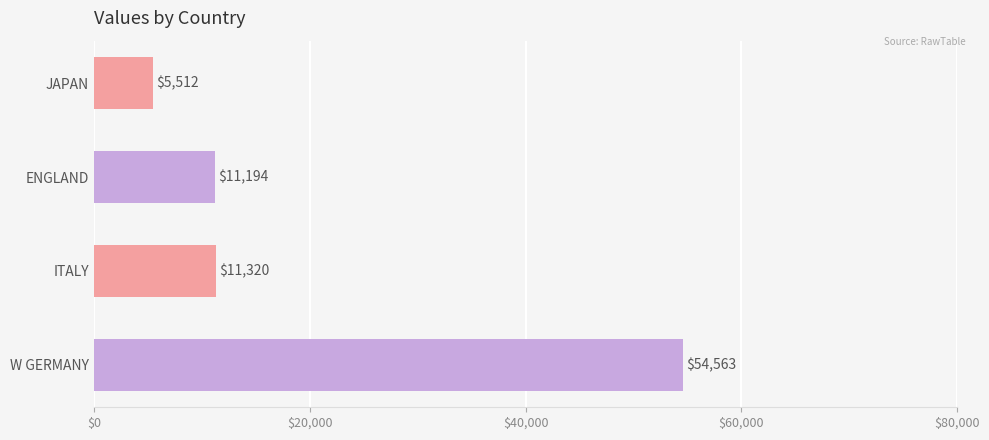

Reading top to bottom, what are all the values shown in this chart?

JAPAN=5512	ENGLAND=11194	ITALY=11320	W GERMANY=54563